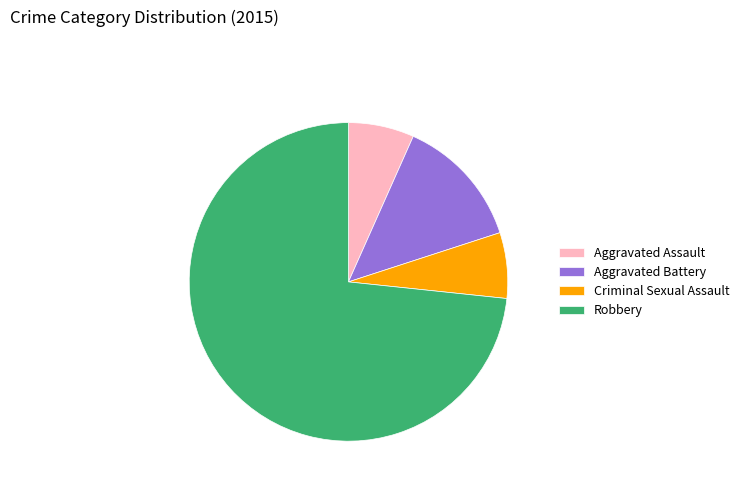

Is the sum of Aggravated Assault and Criminal Sexual Assault greater than half?

No